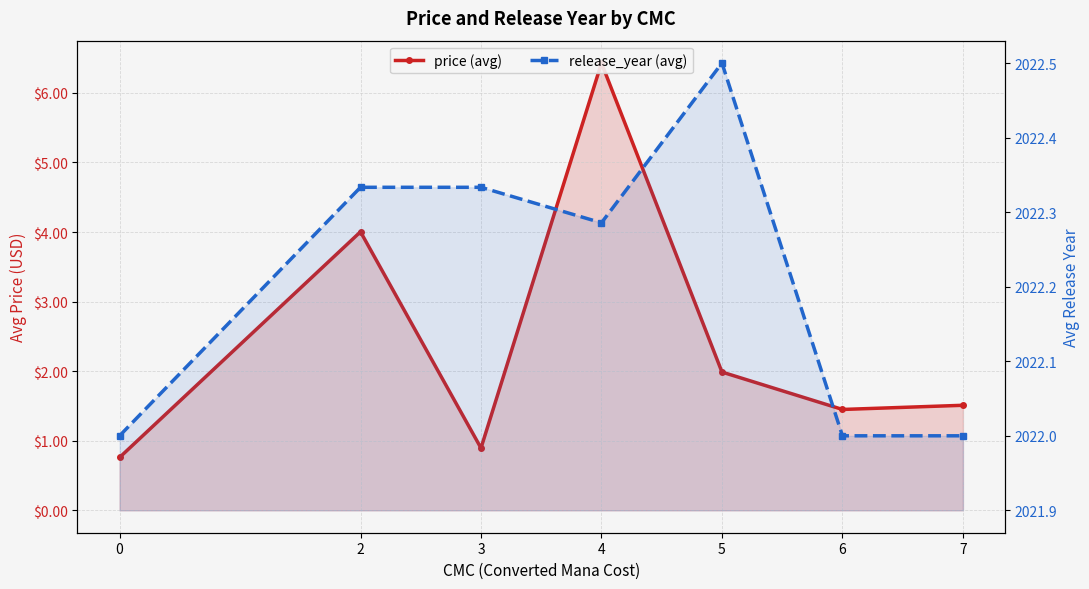

Reading left to right, transcribe all the data shown in this chart.

price (avg): 0.8	4.0	0.9	6.4	2.0	1.4	1.5
release_year (avg): 2022.0	2022.3	2022.3	2022.3	2022.5	2022.0	2022.0